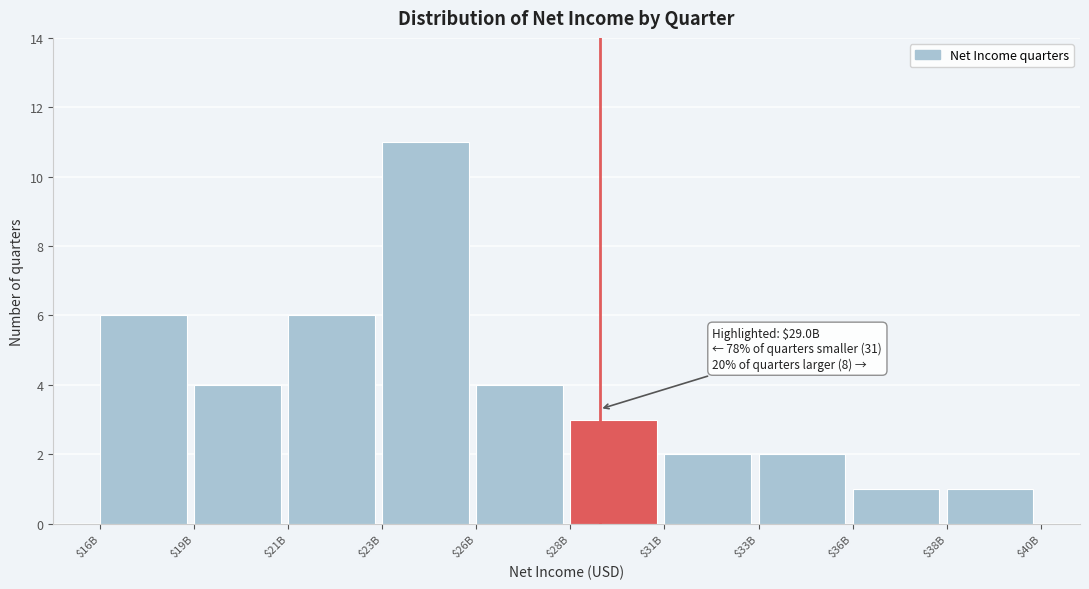

Reading left to right, what are all the values shown in this chart?

6	4	6	11	4	3	2	2	1	1